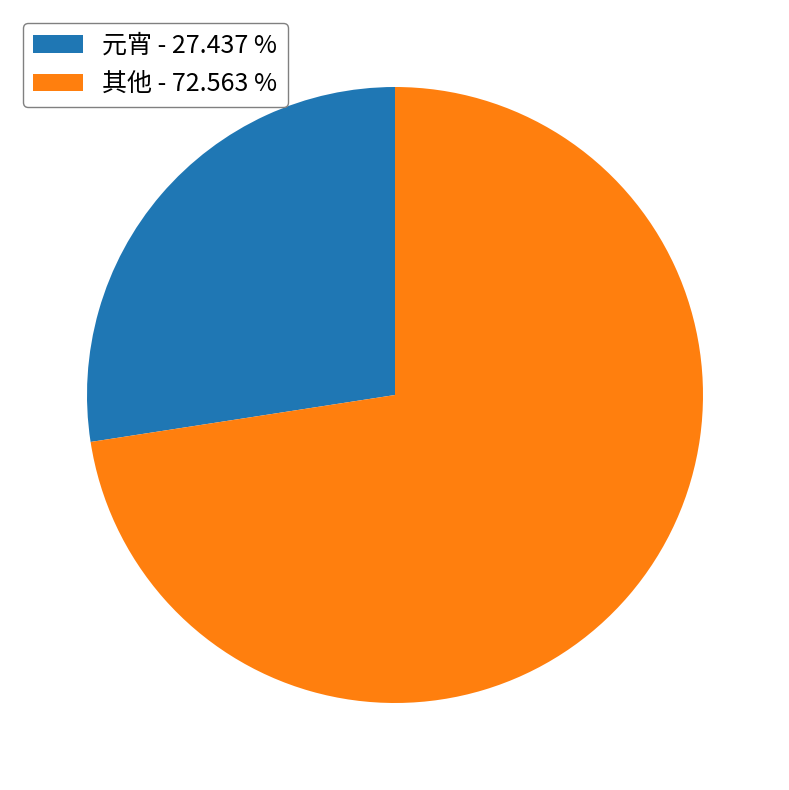

Which slice is the smallest?

元宵 - 27.437 %